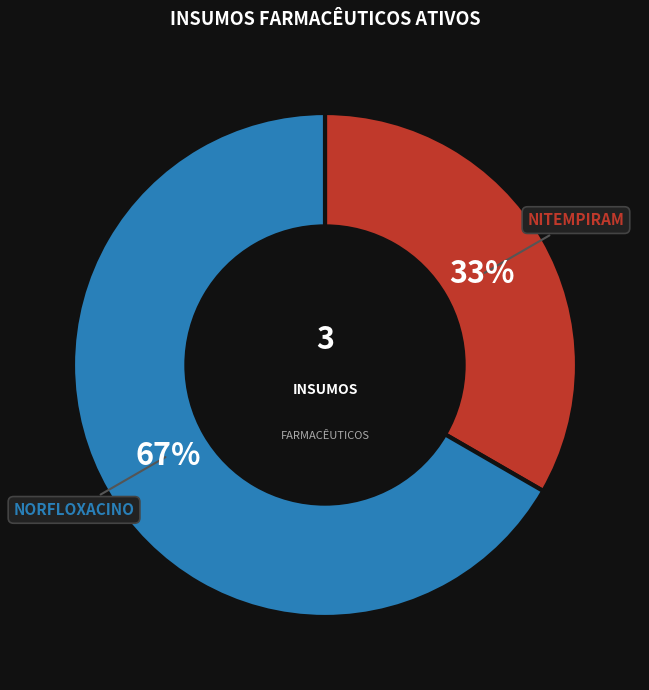

Does any single category account for the majority?

Yes